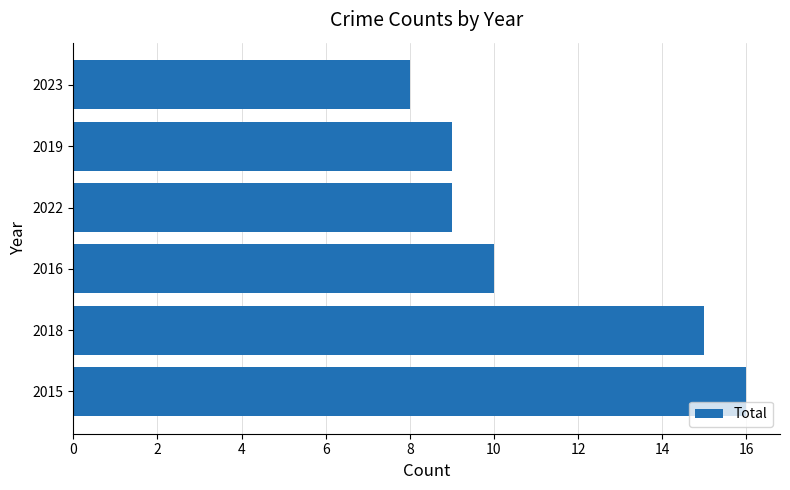

What is the difference between the maximum and second lowest values?

7